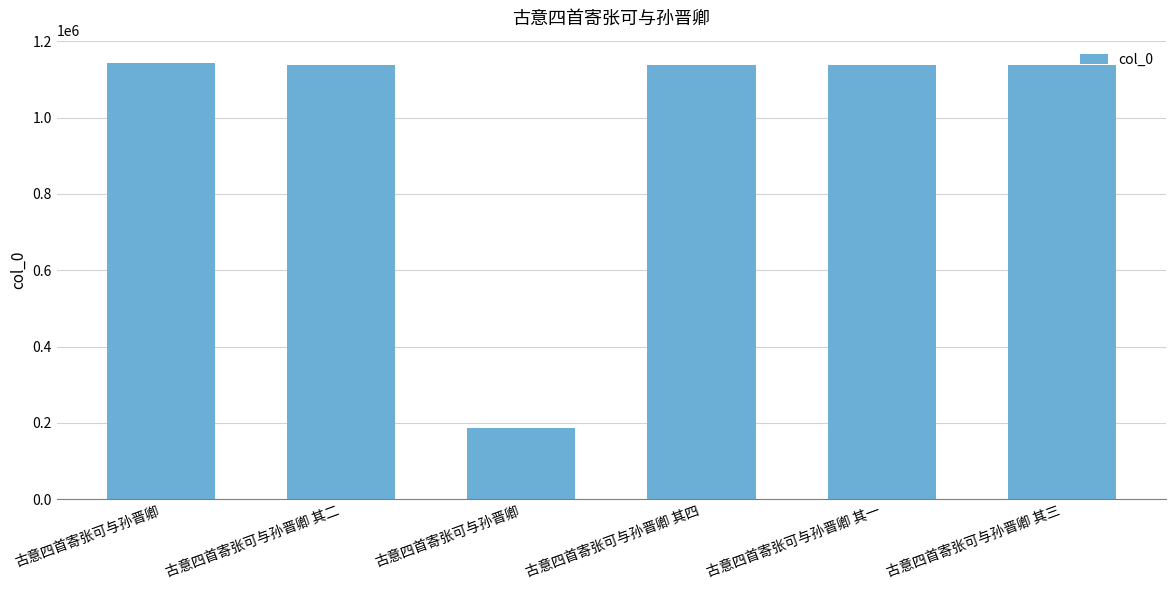

The chart shows a value of 1138957 at 古意四首寄张可与孙晋卿 其二. True or false?

True